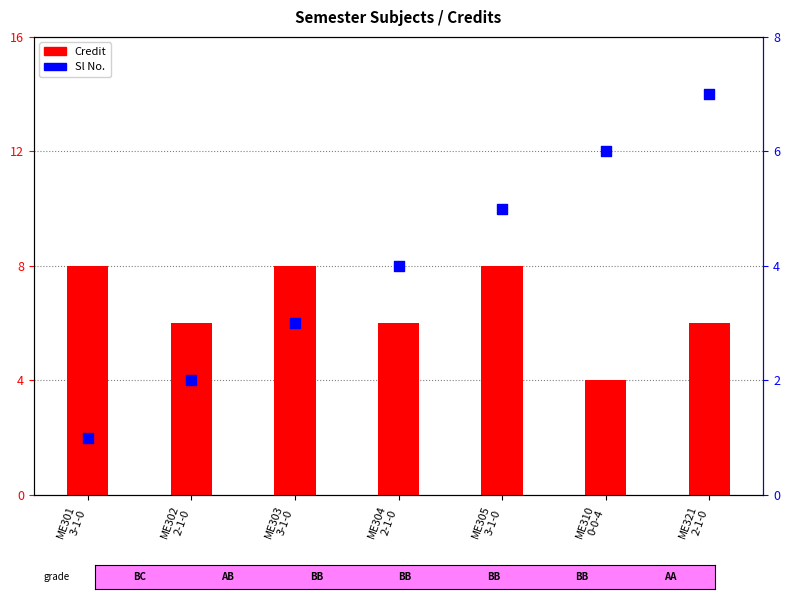

What are all the series names shown in the legend?

Credit, Sl No.